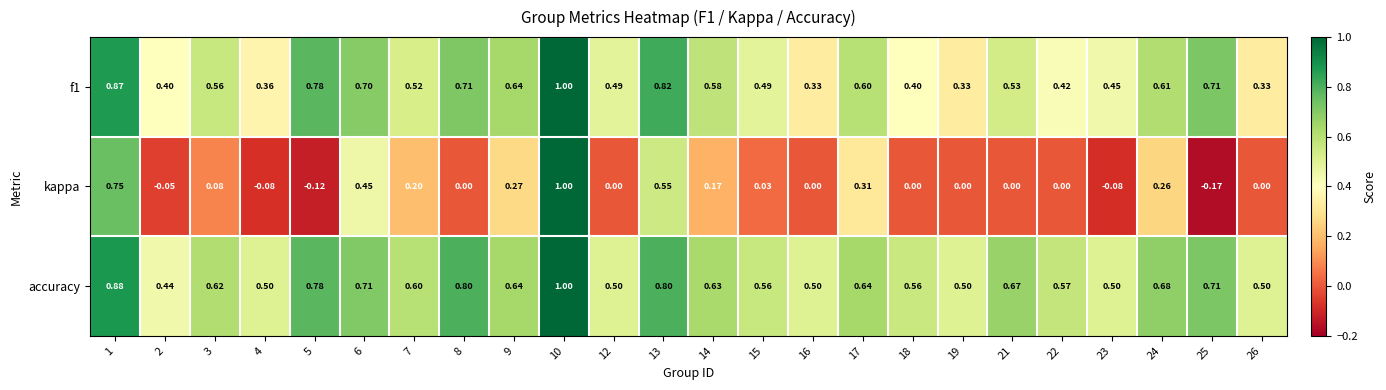

Is the value of kappa at 15 greater than the value of f1 at 13?

No